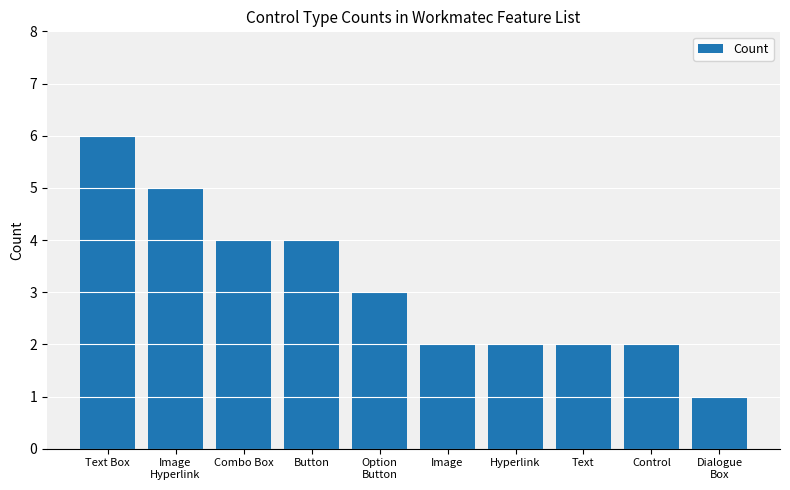

Which category has the lowest value across all series?

Dialogue
Box